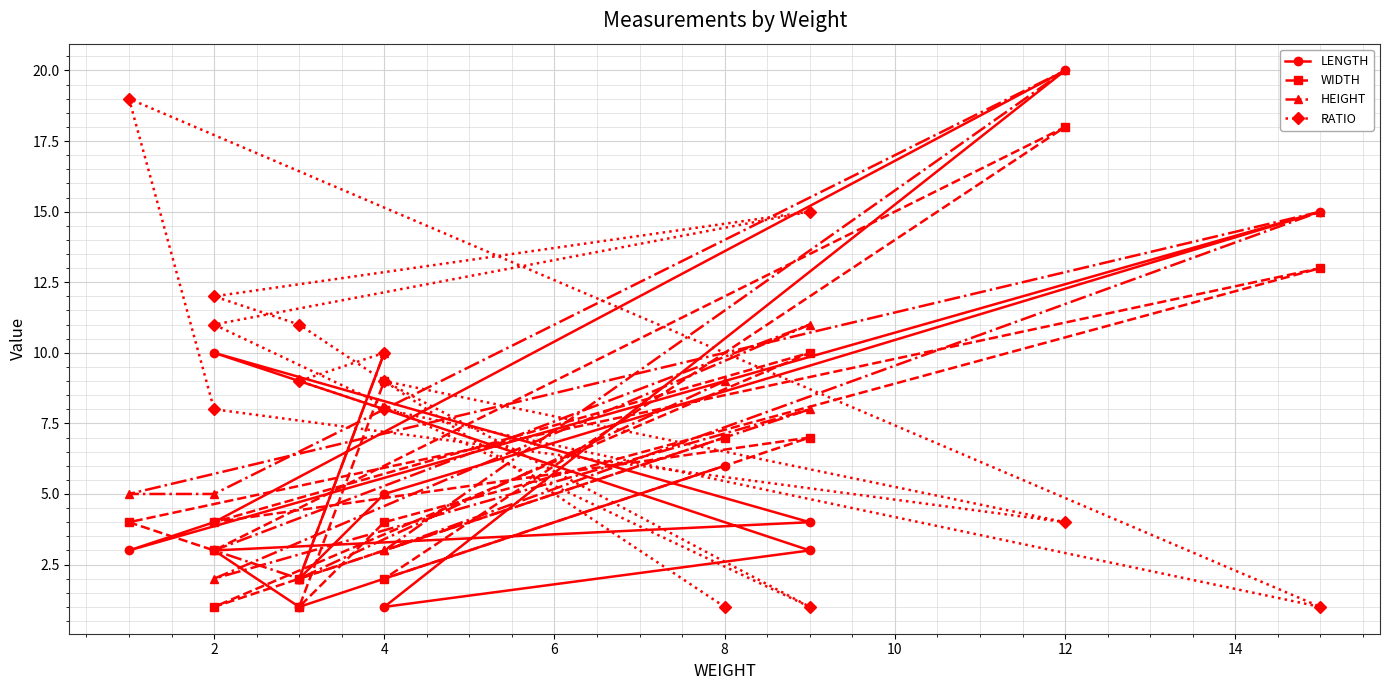

Reading left to right, what are all the values shown in this chart?

LENGTH: 6	1	3	4	10	3	1	20	4	3	15	5	2	10
WIDTH: 7	2	1	10	4	7	2	18	3	4	13	4	1	9
HEIGHT: 9	2	3	11	2	8	3	20	5	5	15	3	2	10
RATIO: 1	11	12	15	11	1	9	4	8	19	1	8	9	10